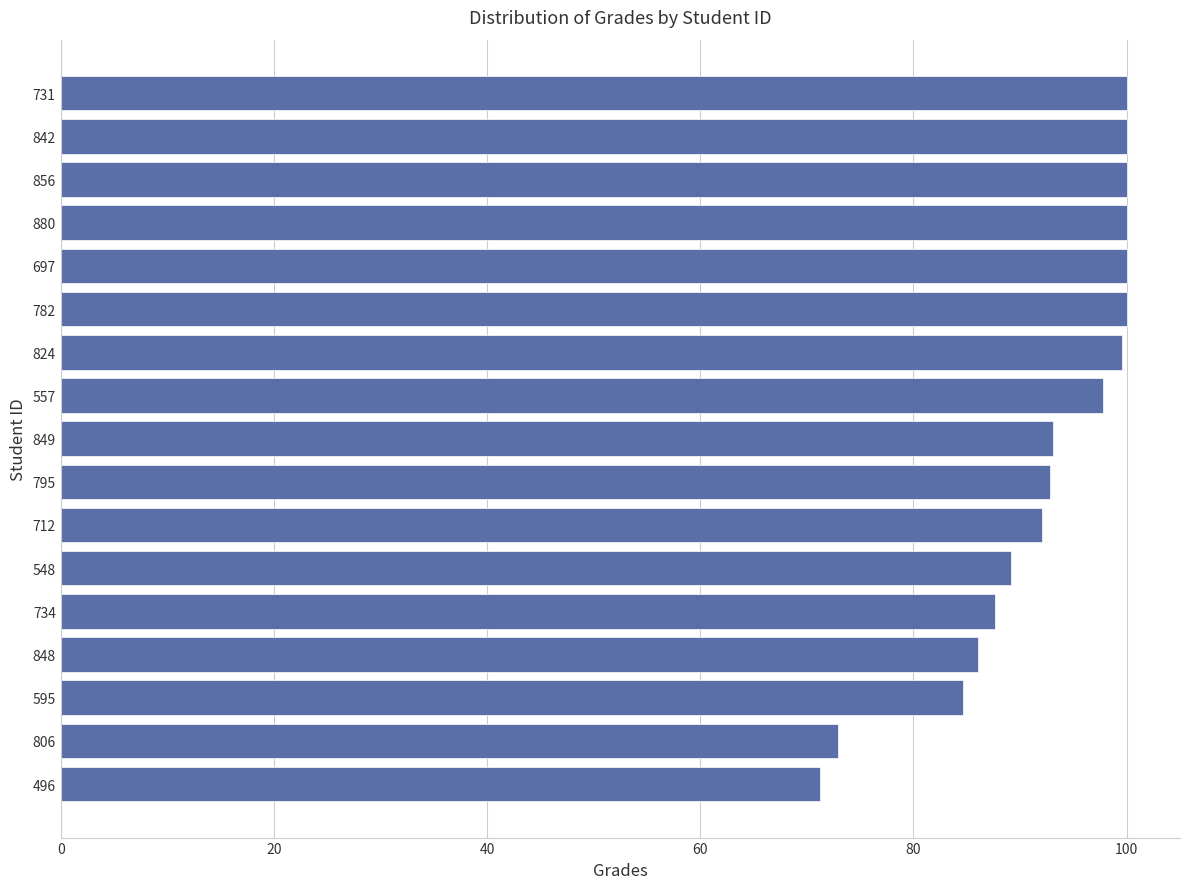

What is the difference between the values at 548 and 806?

16.2